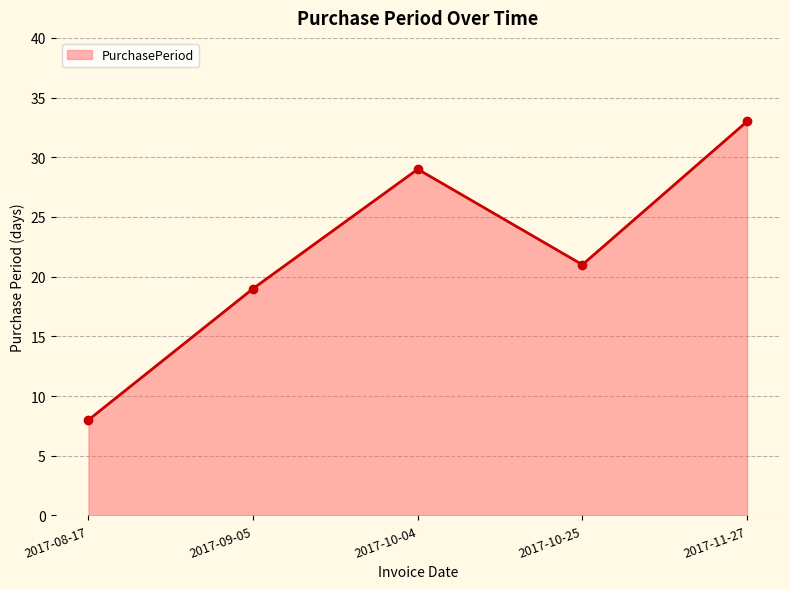

List the labels in order of value, largest first.

2017-11-27, 2017-10-04, 2017-10-25, 2017-09-05, 2017-08-17